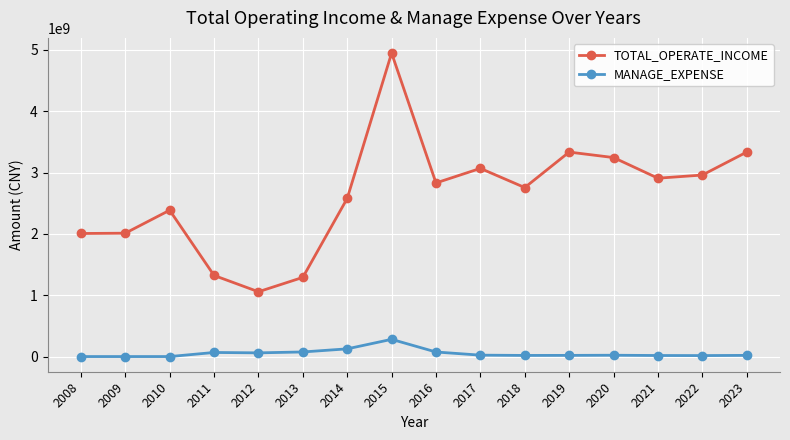

Rank the series by their maximum value, from highest to lowest.

TOTAL_OPERATE_INCOME, MANAGE_EXPENSE